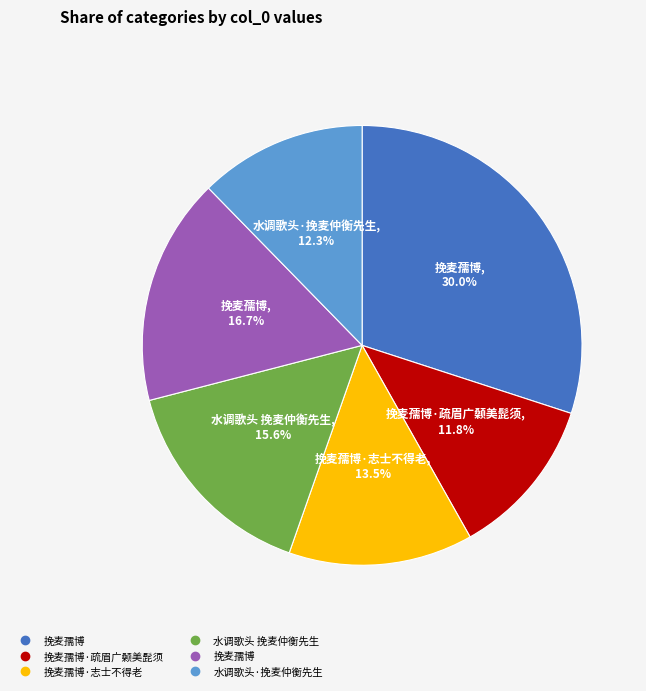

Is there any slice that represents more than half of the pie?

No